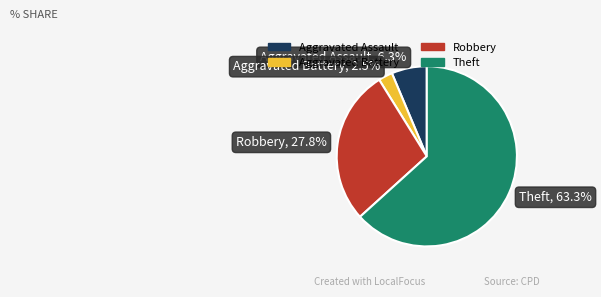

Count the number of slices in the pie.

4